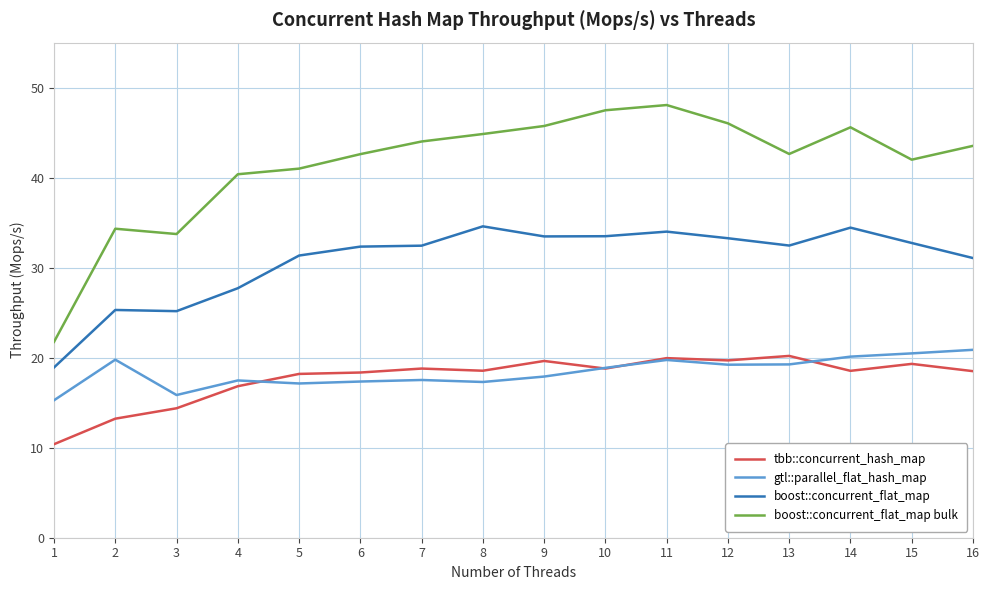

True or false: gtl::parallel_flat_hash_map has more than 0 interior local peaks.

True